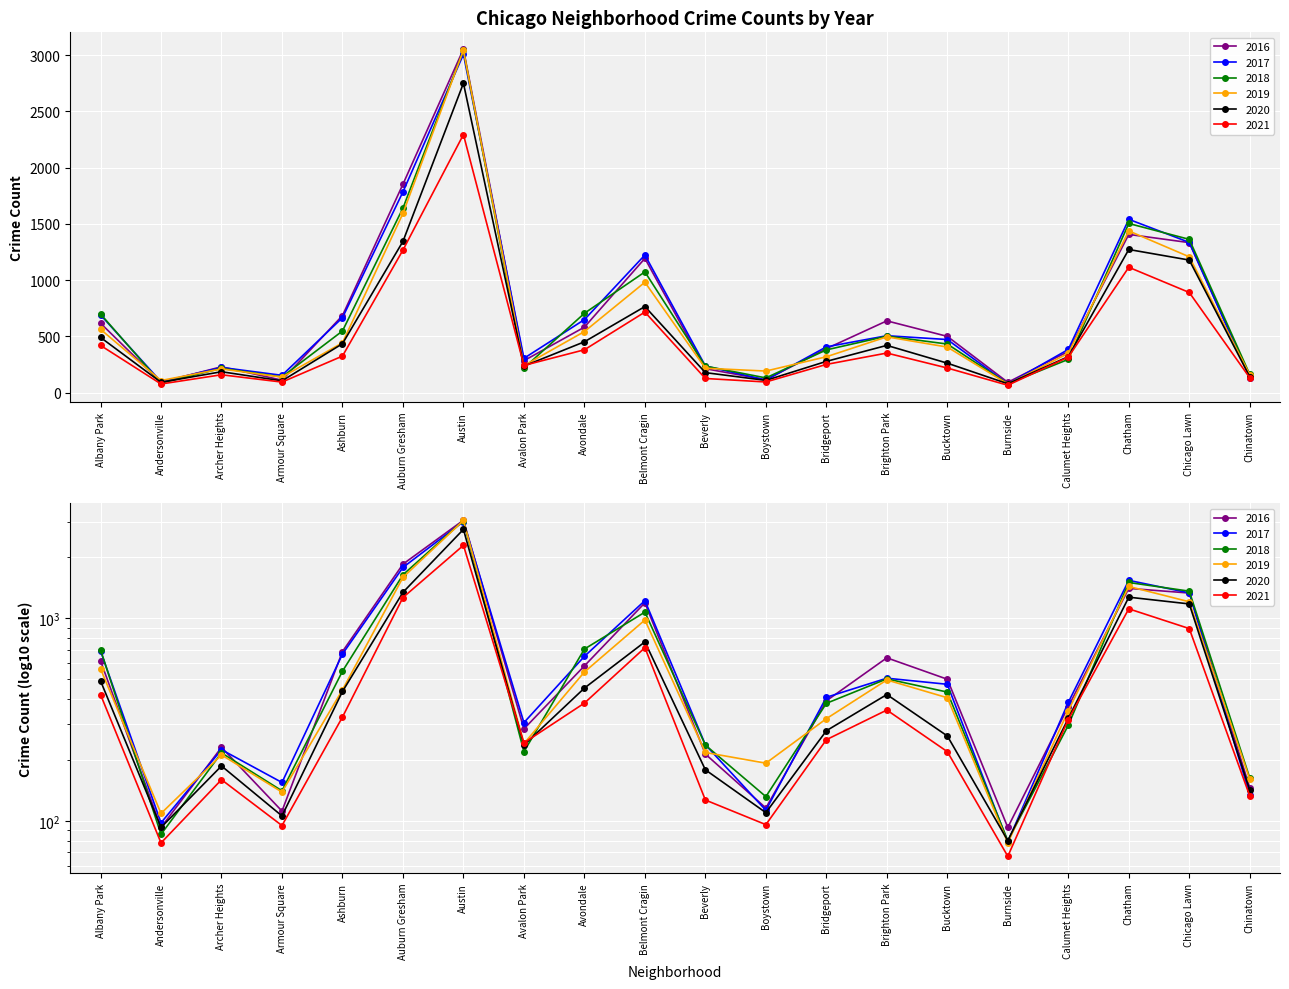

How many lines are shown in the chart?

6